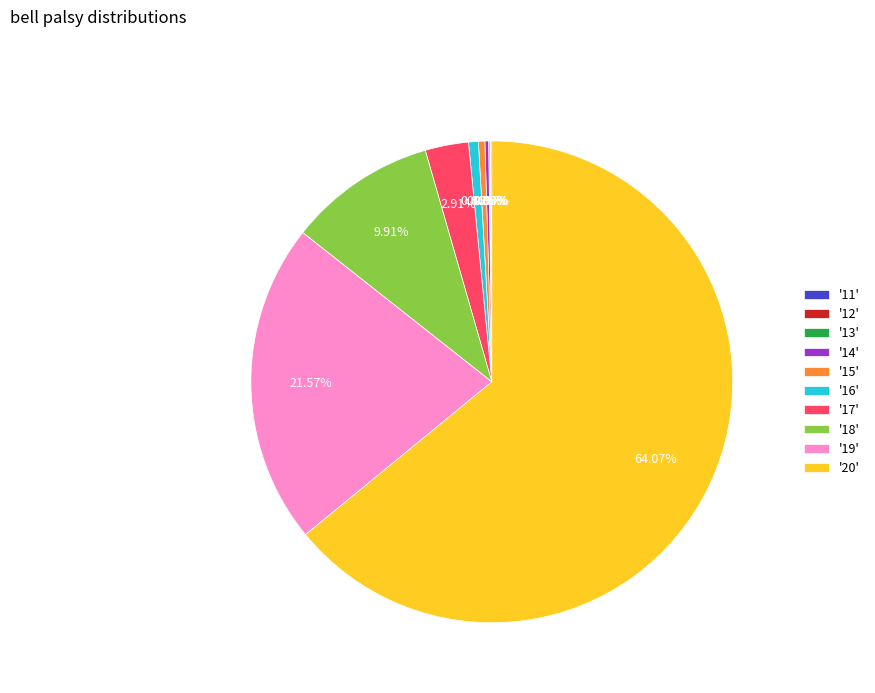

Which slice represents more than half of the pie?

'20'